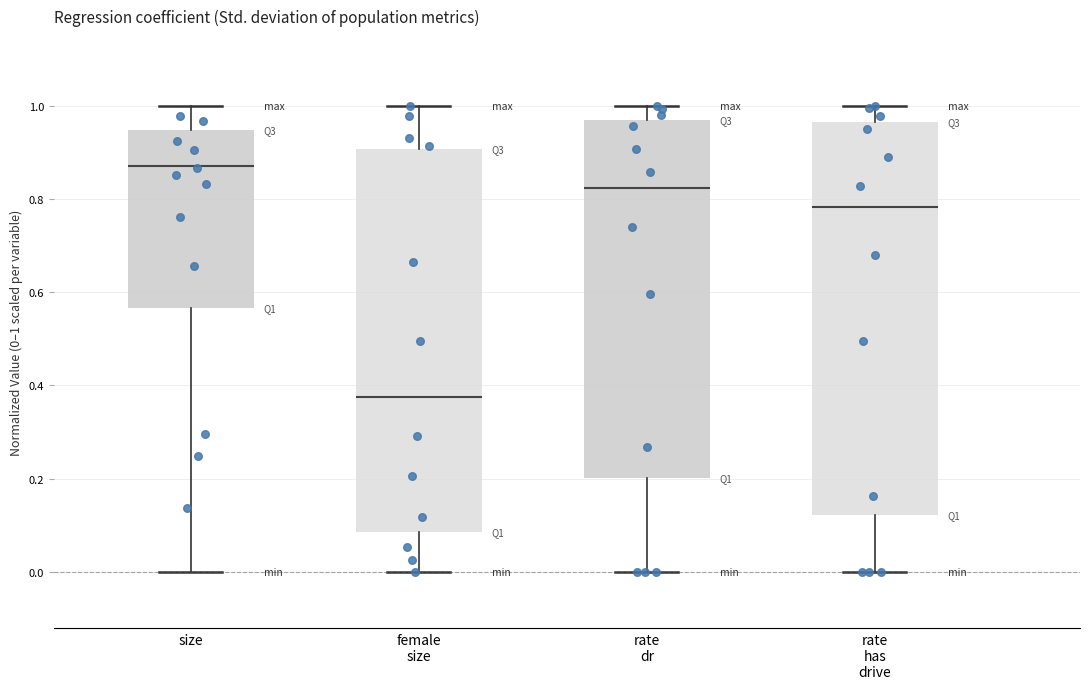

Which box's median line is the lowest?

female size